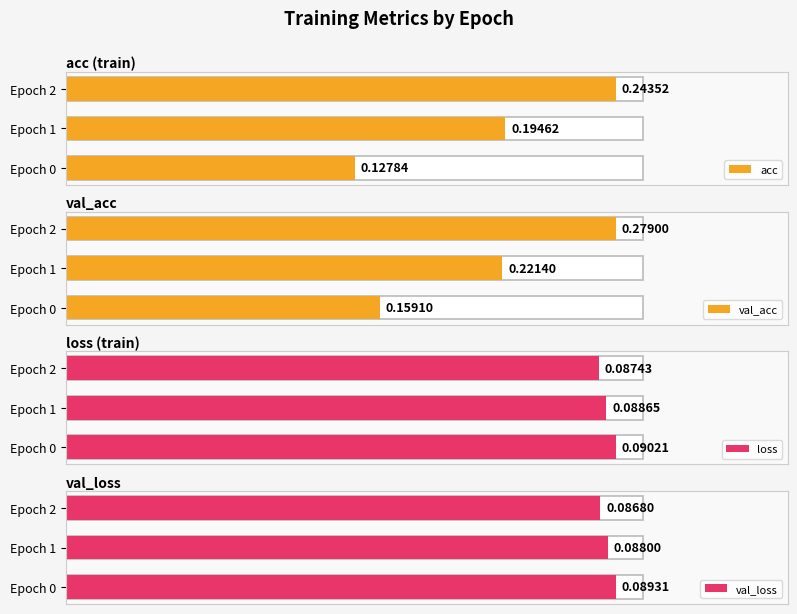

What is the total value across all series at Epoch 0?

0.5